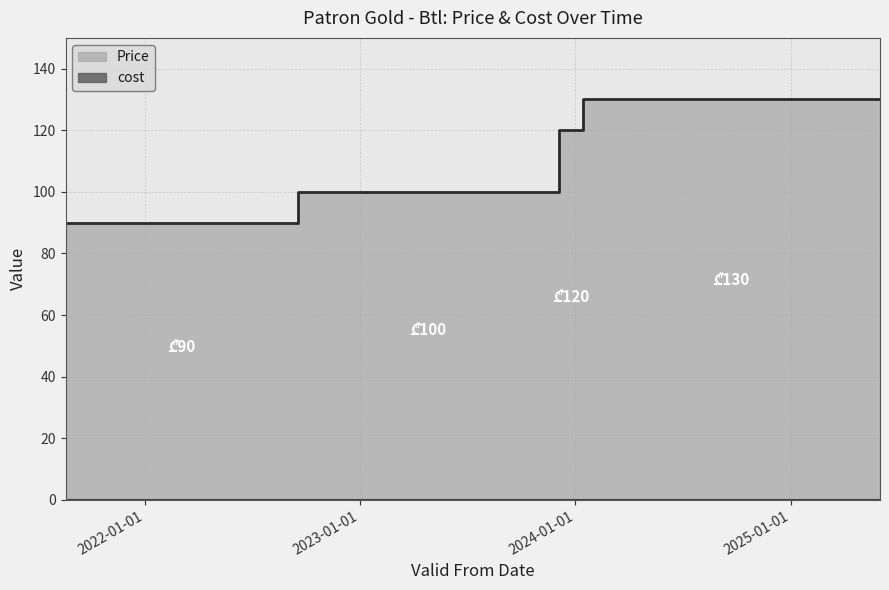

Which label corresponds to the smallest value in the chart?

2021-08-19